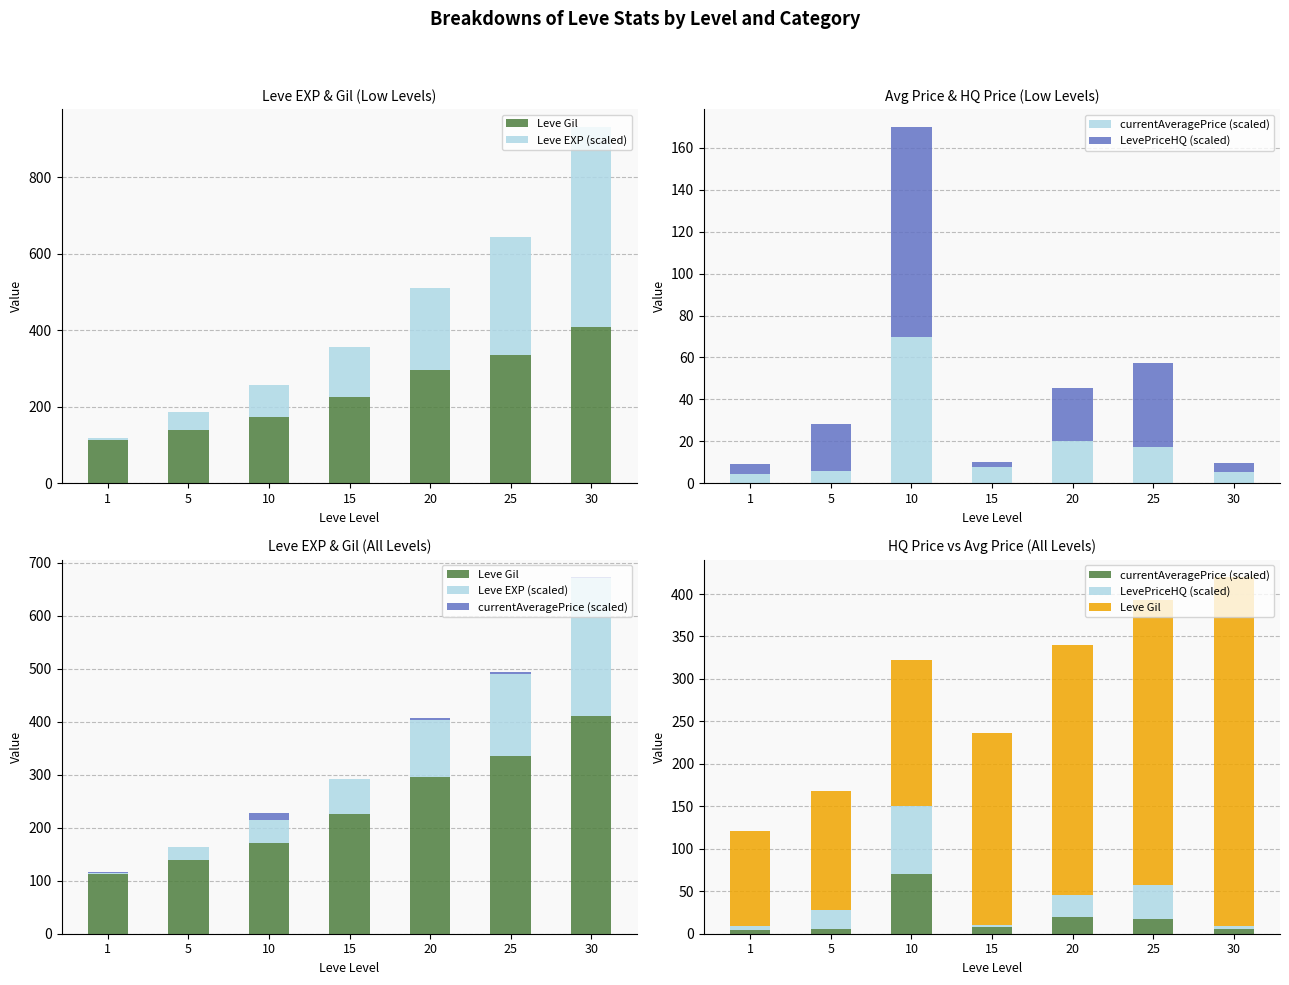

Which series has the largest total across all categories?

Leve Gil